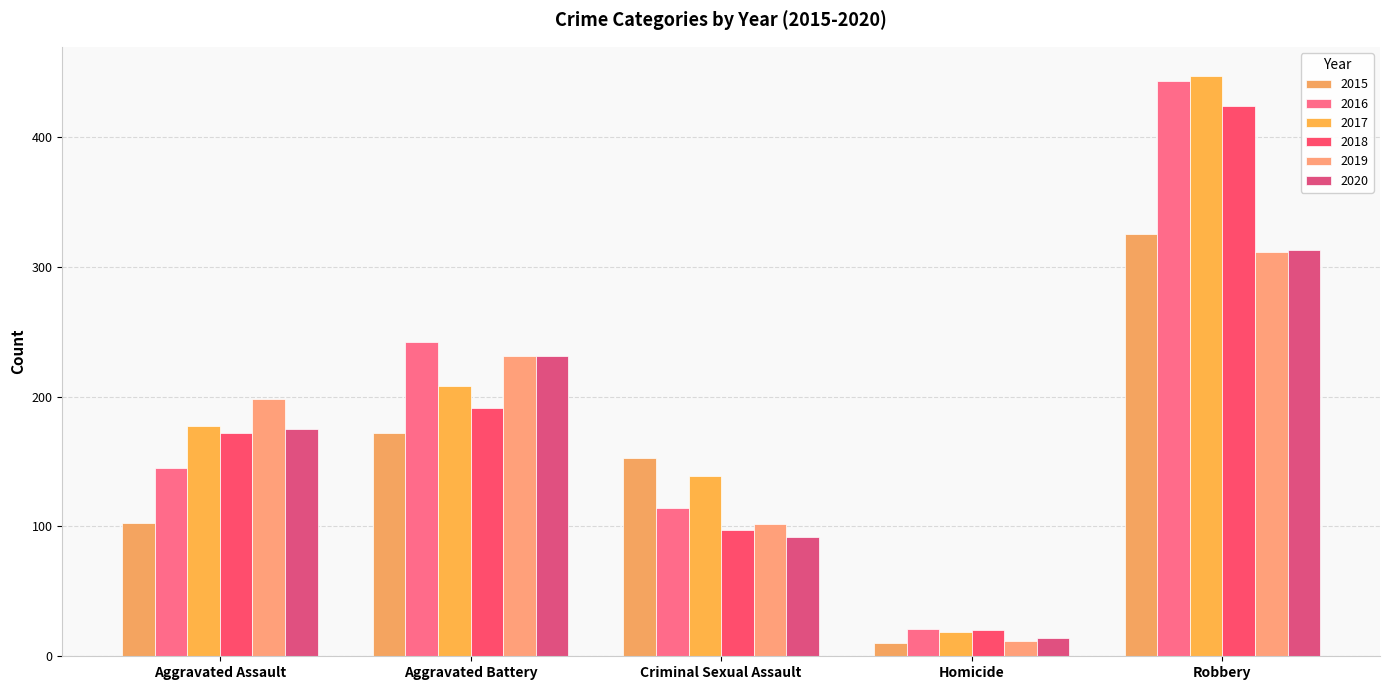

Between Aggravated Battery and Robbery, which series saw the biggest shift?

2017